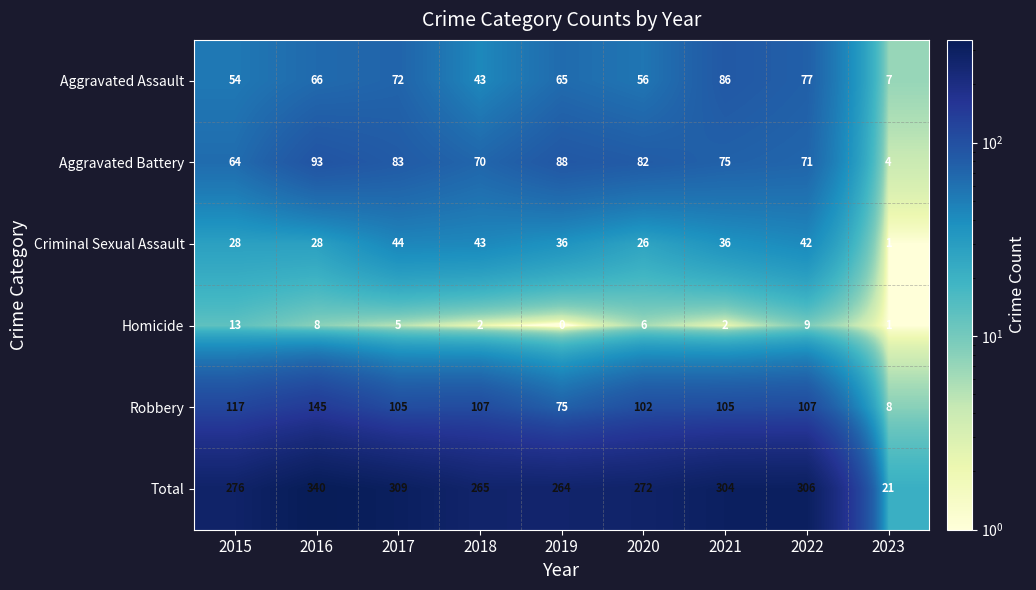

What is the sum of the Homicide values at 2019 and 2015?

13